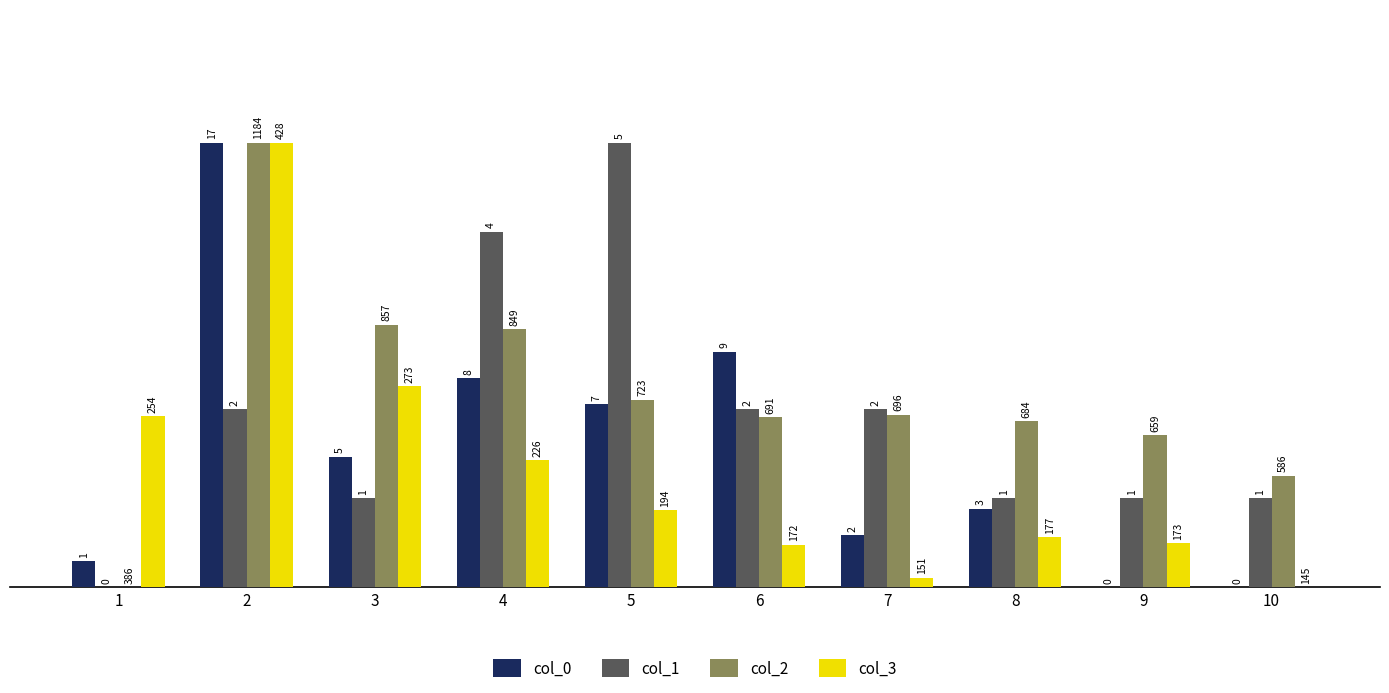

Are the bars horizontal?

No